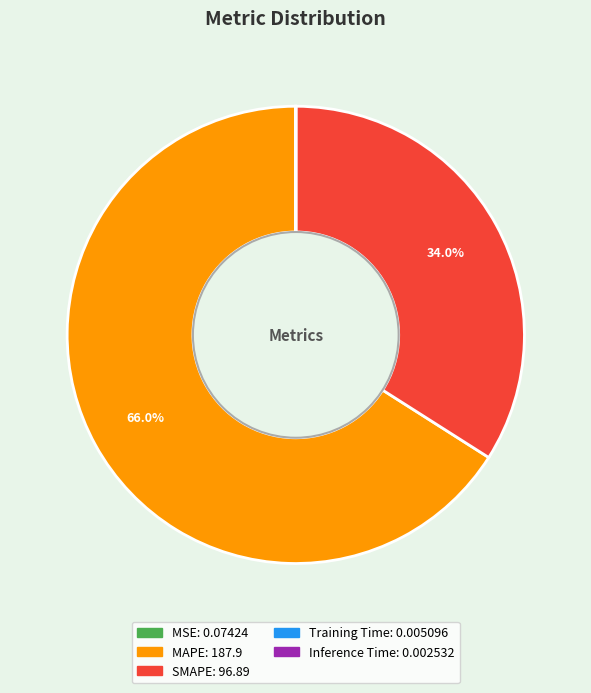

Does MAPE account for over 50% of the chart?

Yes